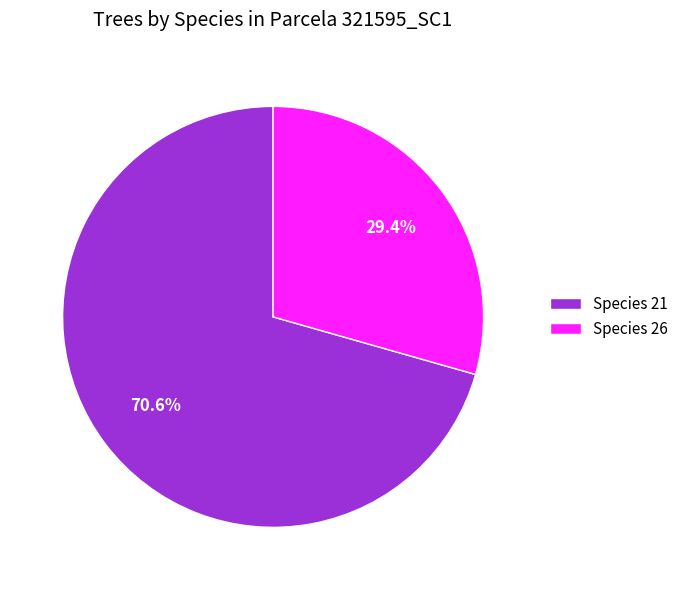

Does Species 21 represent more than half of the total?

Yes